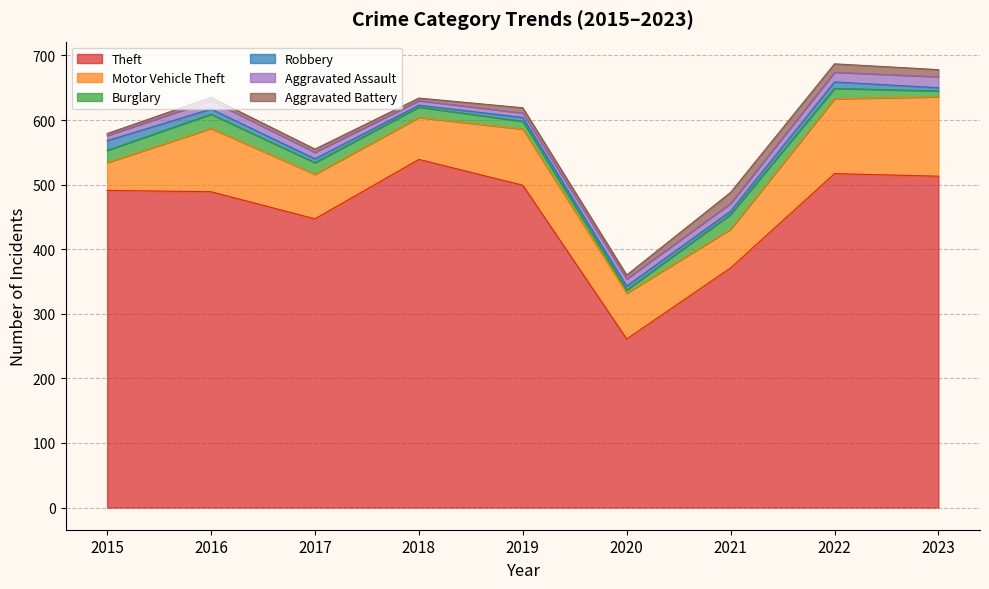

What is the difference between the highest and lowest values at 2015?

488